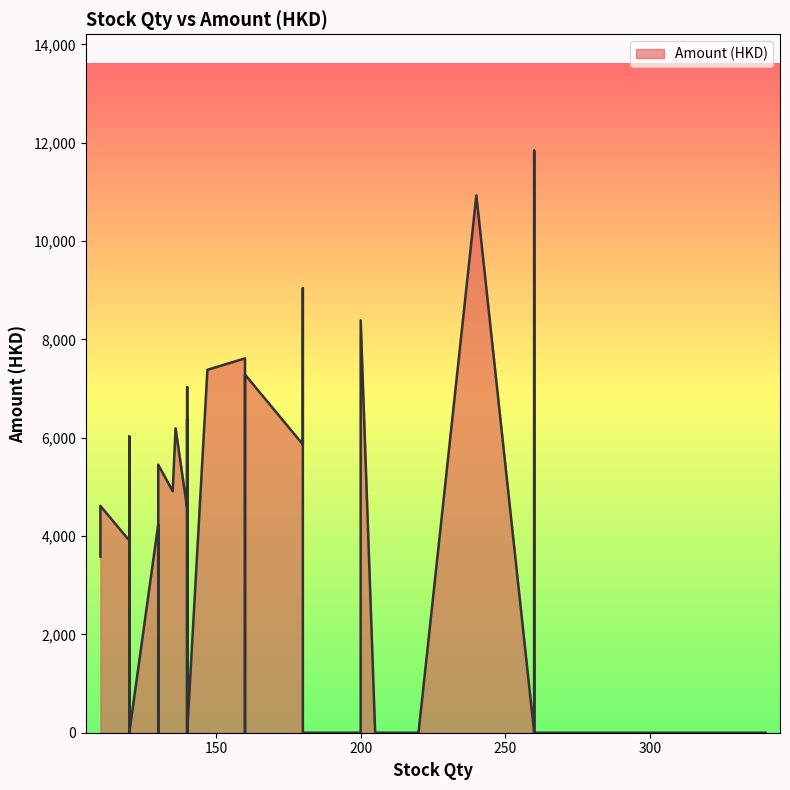

What is the greatest value displayed?

11836.4